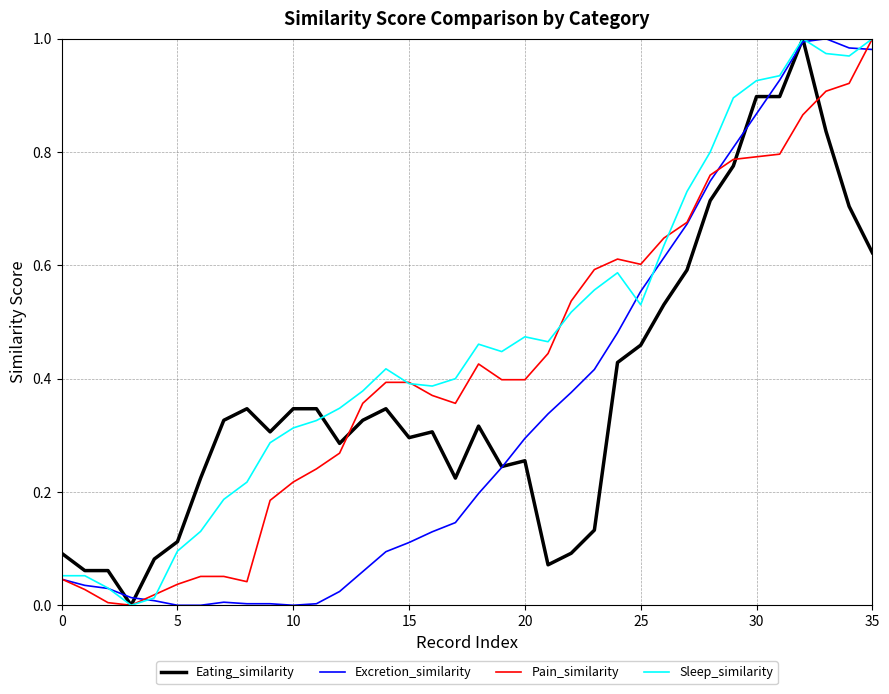

Rank the series by their average value, from highest to lowest.

Sleep_similarity, Pain_similarity, Eating_similarity, Excretion_similarity